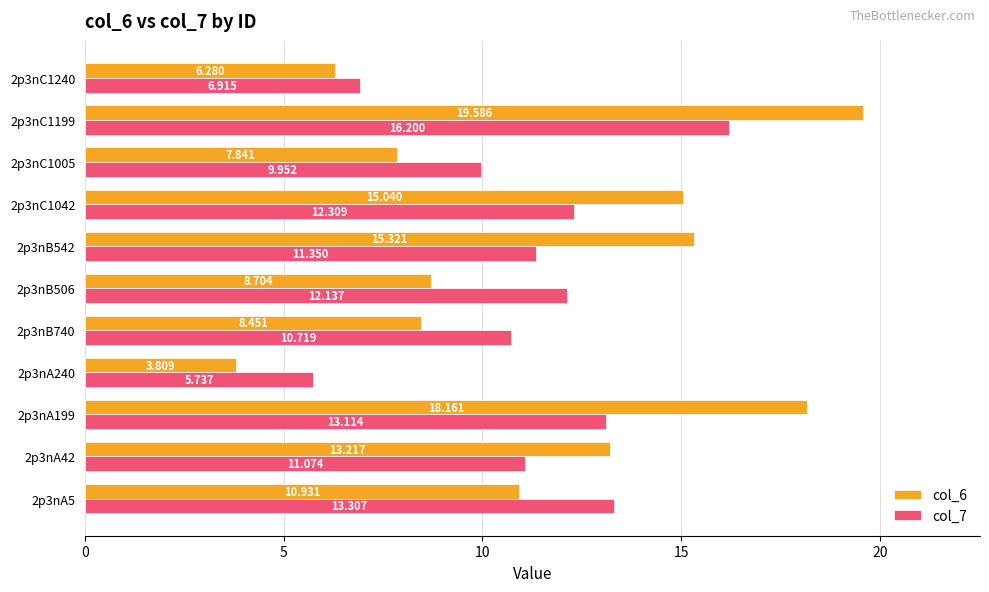

What are all the series names shown in the legend?

col_6, col_7